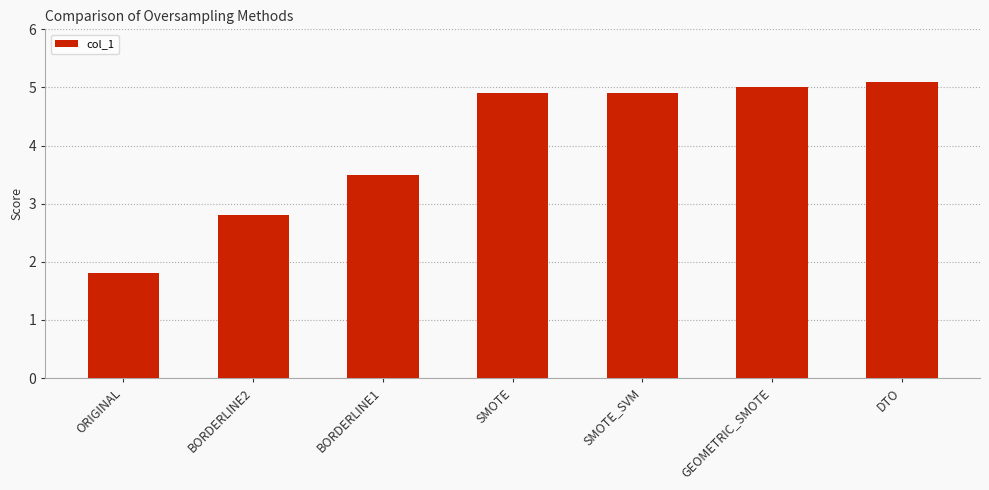

What is the ratio of the value at ORIGINAL to the value at GEOMETRIC_SMOTE?

0.4